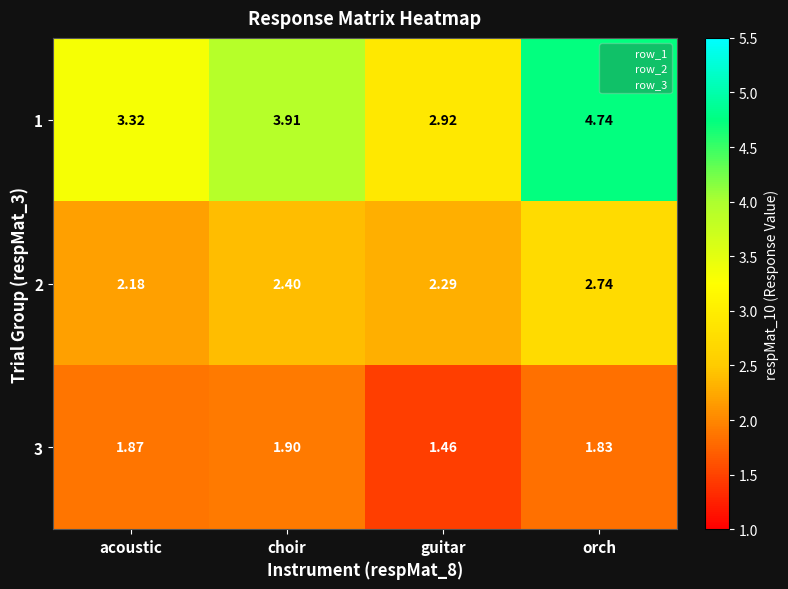

List the series in order of their peak value, lowest first.

3, 2, 1